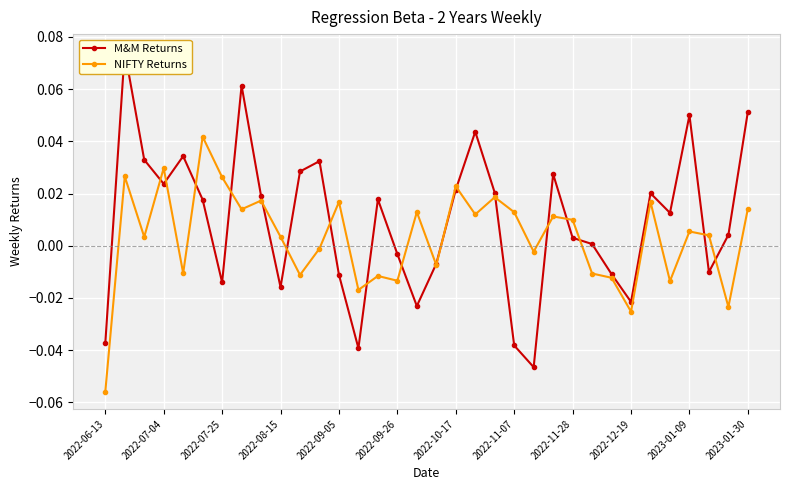

Which series changed the most between 22 and 25?

M&M Returns